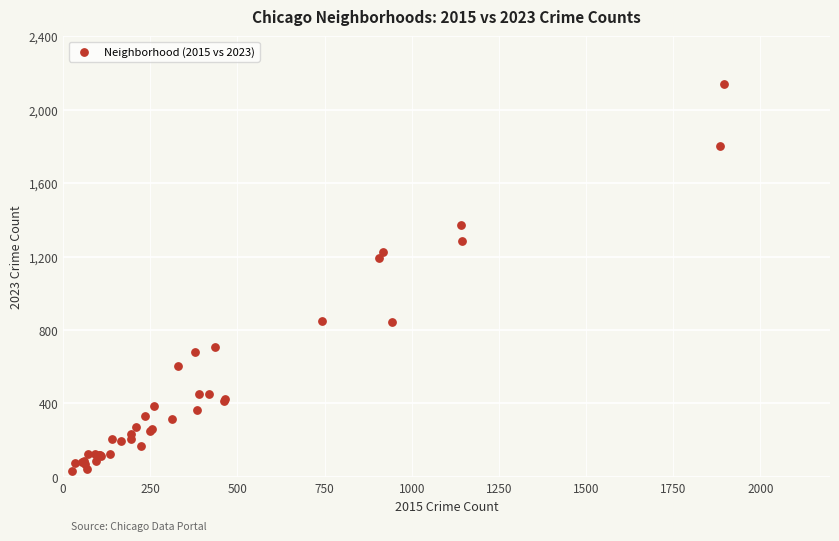

What Y value in the scatter plot is closest to 1085?

1191